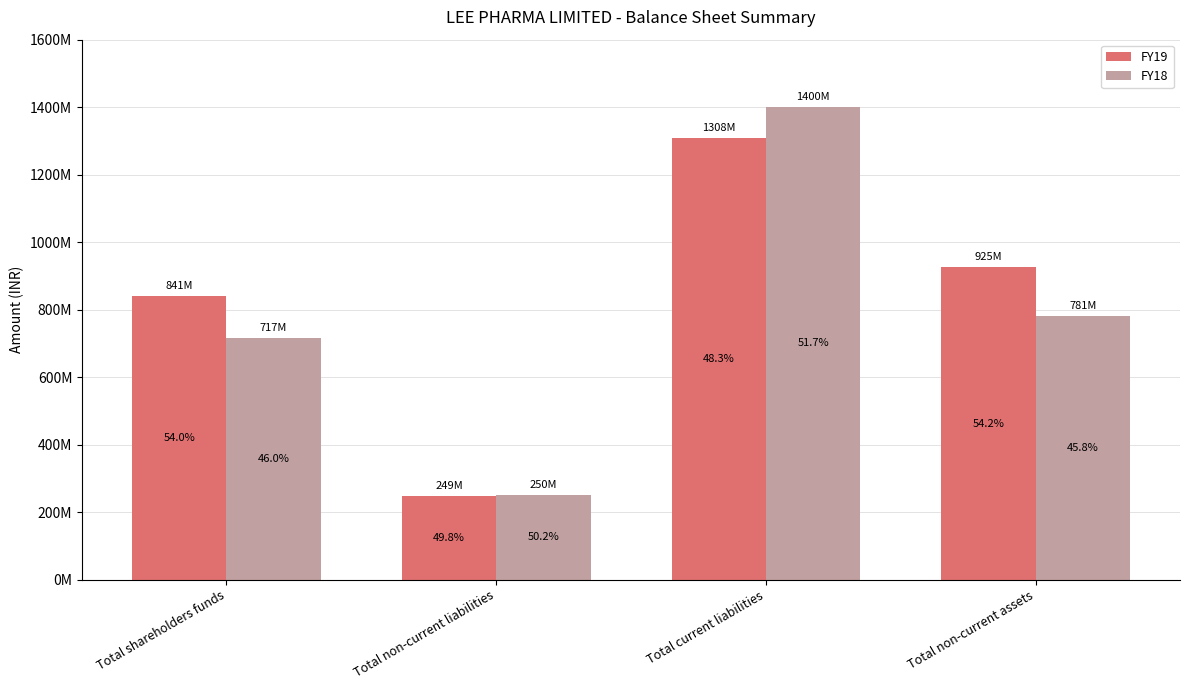

What are all the series names shown in the legend?

FY19, FY18